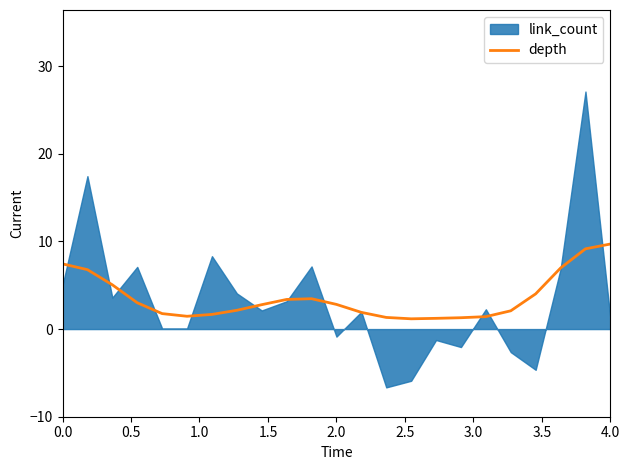

The depth series shows 1.1 at 2.0. True or false?

False